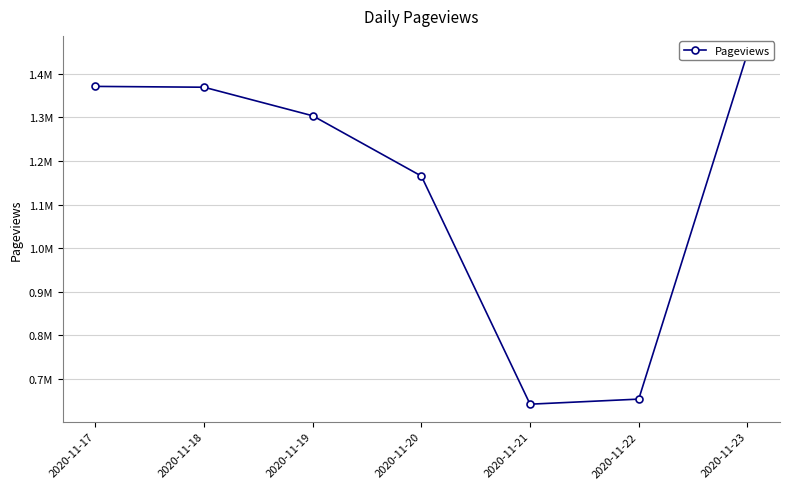

How many lines are shown in the chart?

1